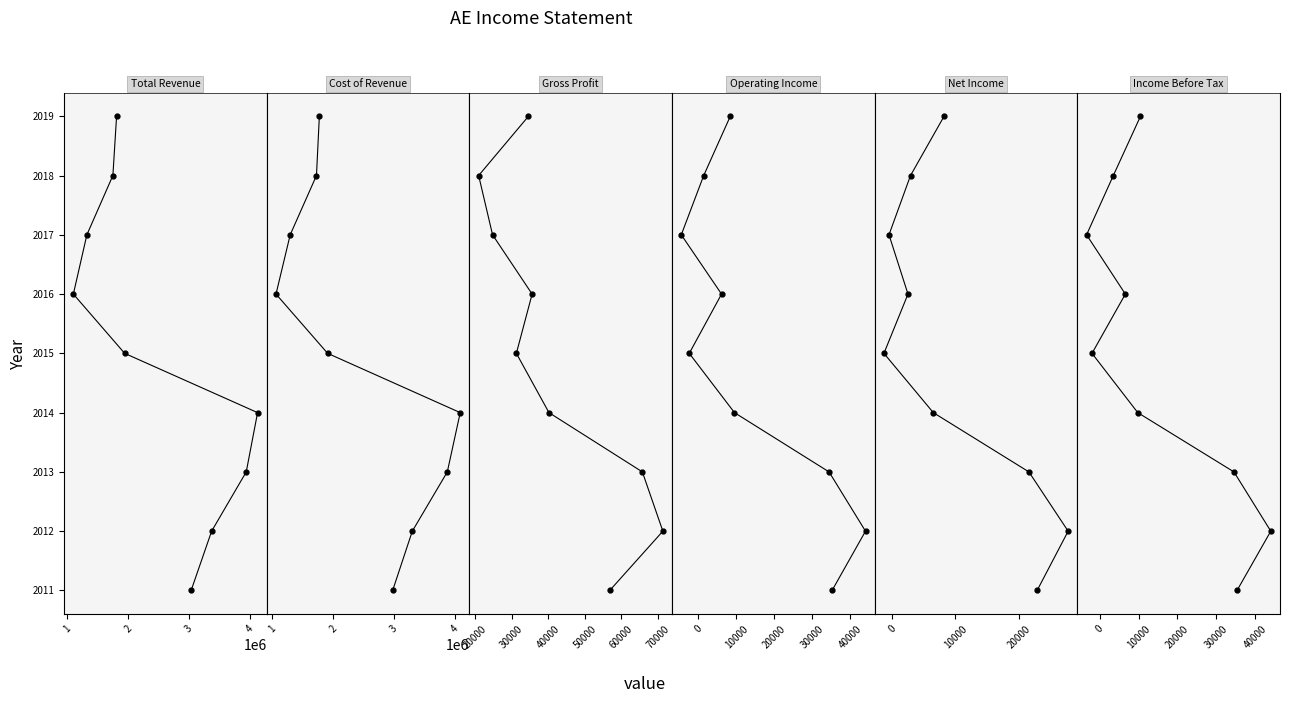

Between 1 and 2, which is larger?

2